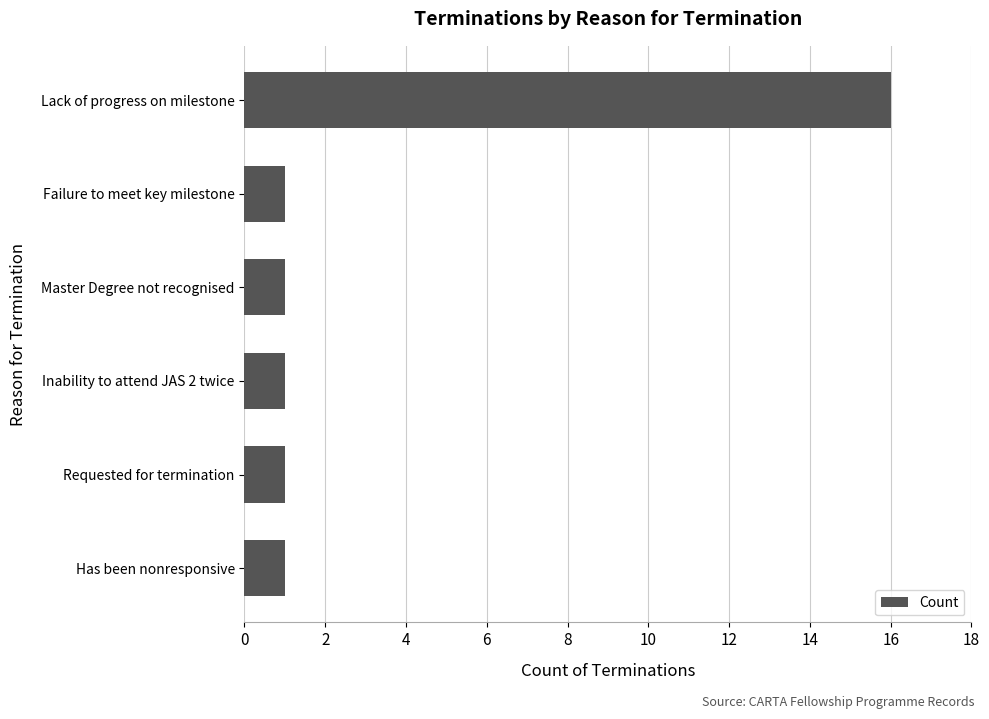

Reading top to bottom, list all the values displayed in this chart.

16	1	1	1	1	1